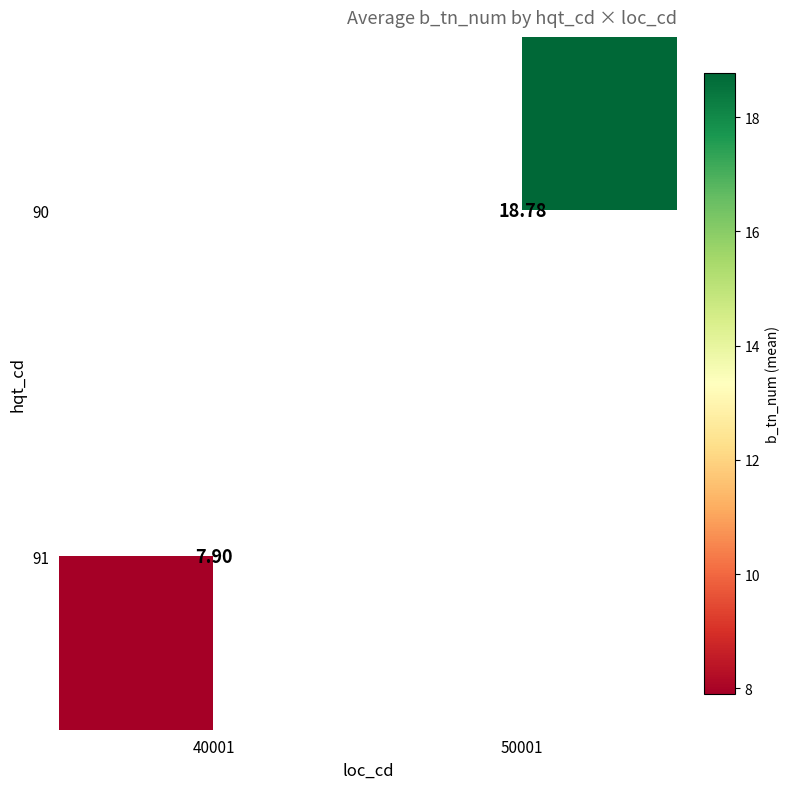

Is the value of 91 at 40001 greater than the value of 90 at 50001?

No